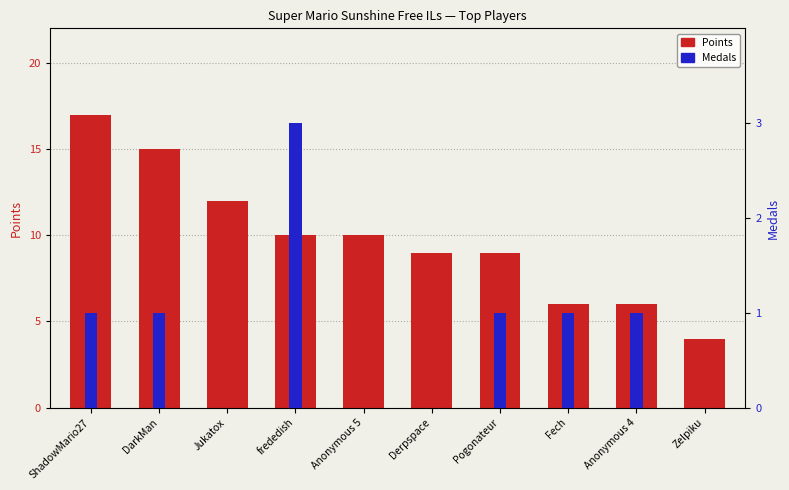

The value of Points at Zelpiku is 4. True or false?

True